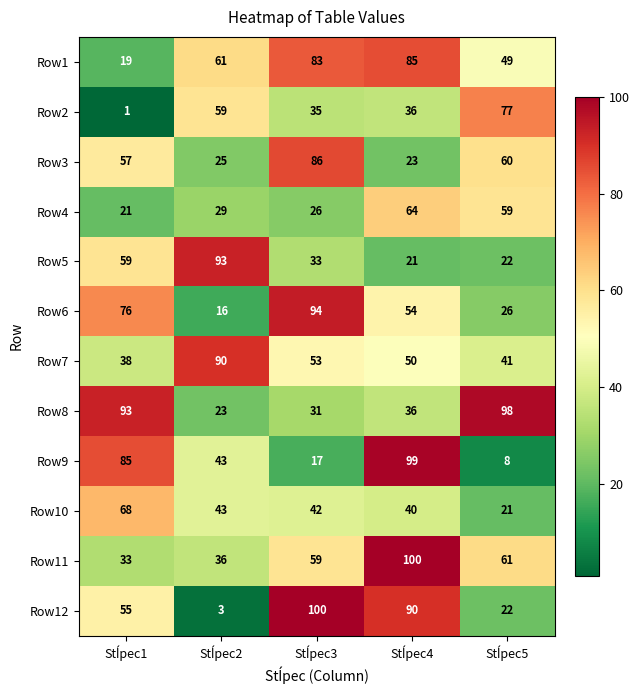

At how many categories does at least one series exceed 19?

5